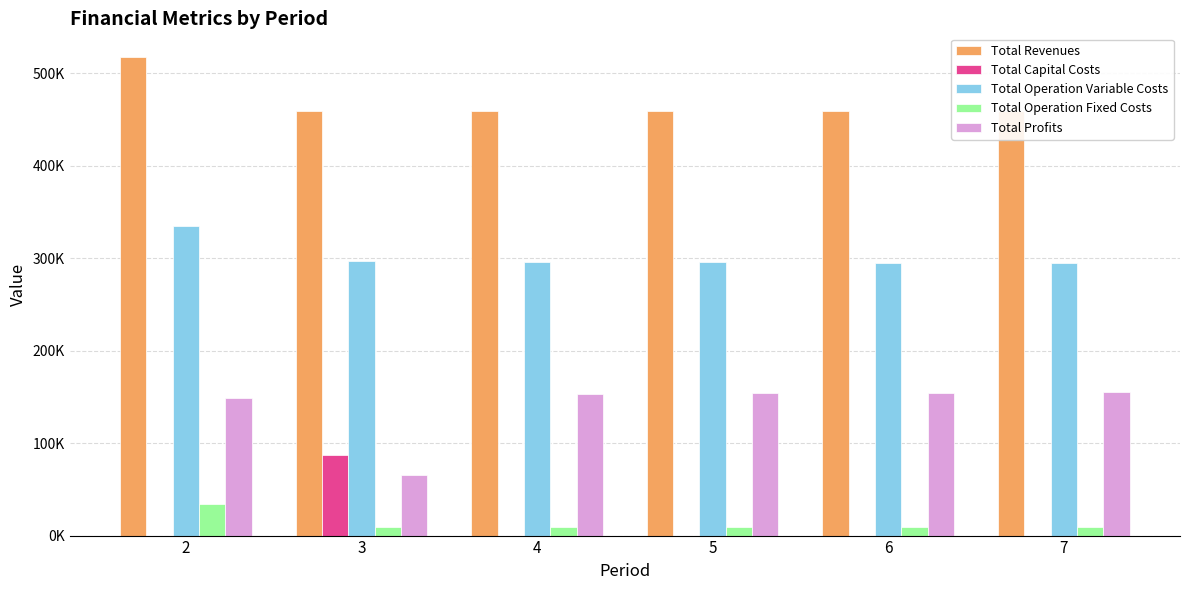

Where is Total Capital Costs nearest to the value 43600?

2